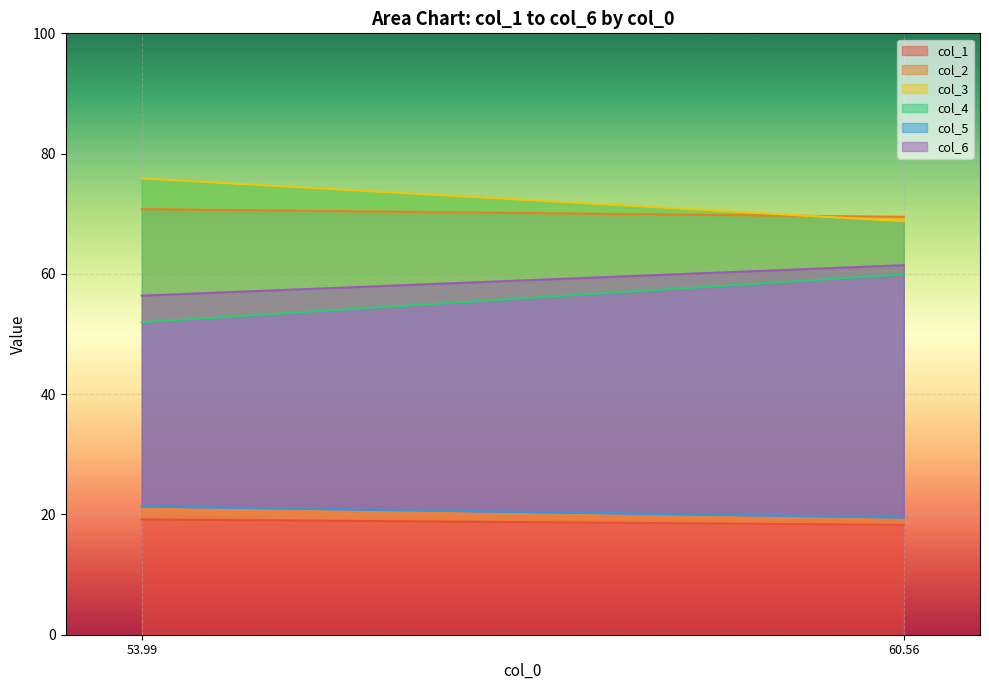

At 60.55729167, list the series in order from largest to smallest.

col_2, col_3, col_6, col_4, col_5, col_1